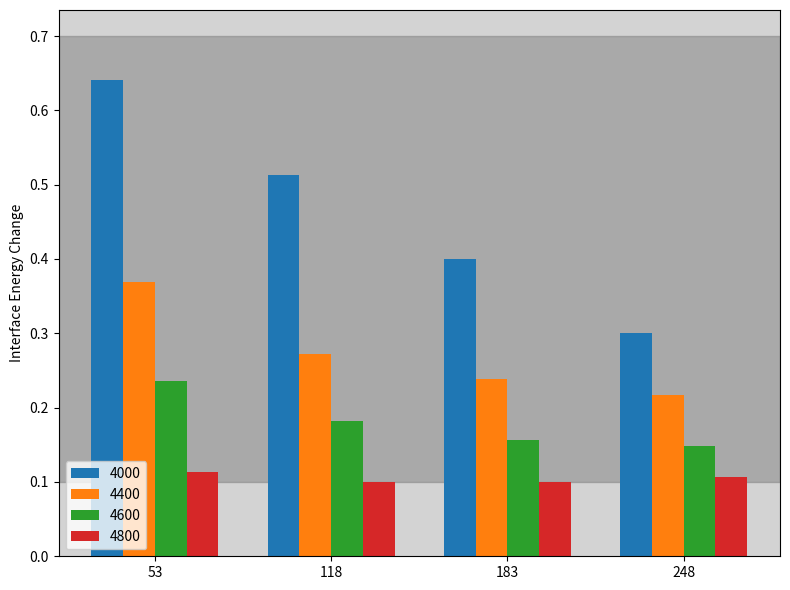

What are all the series names shown in the legend?

4000, 4400, 4600, 4800